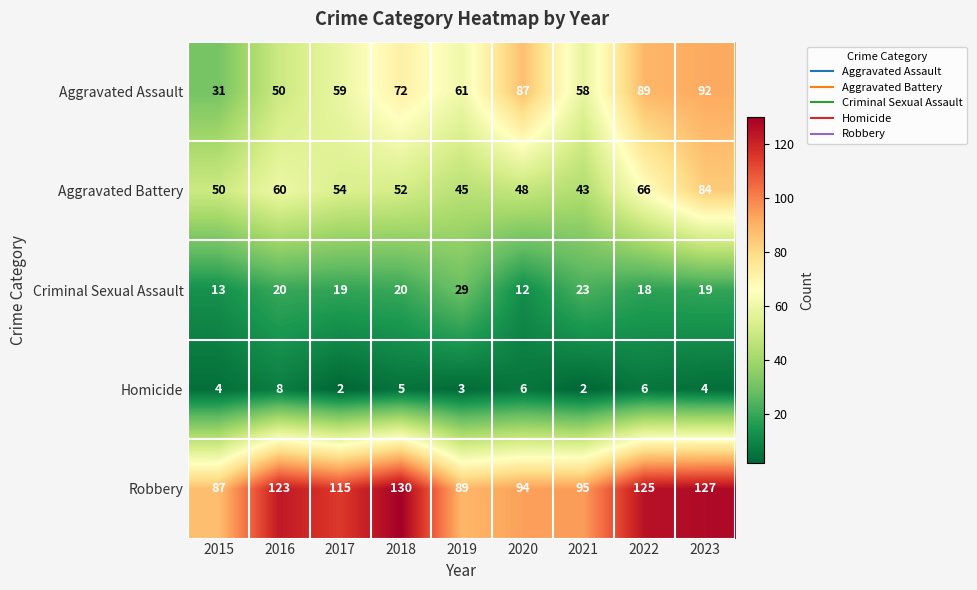

Is it true that Aggravated Battery equals 66 at 2022?

True